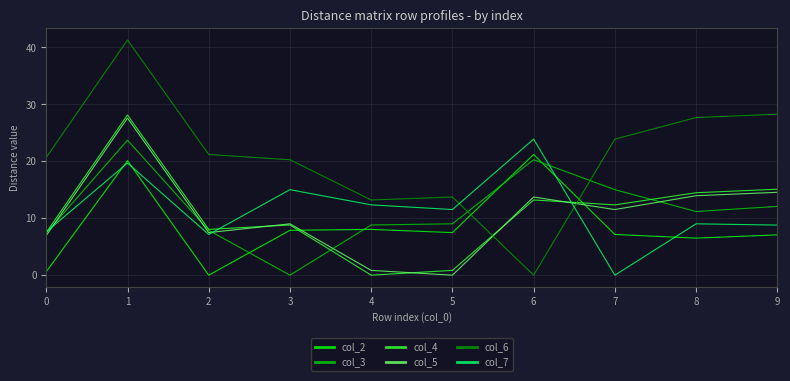

Is this an area chart (filled region under the line)?

No